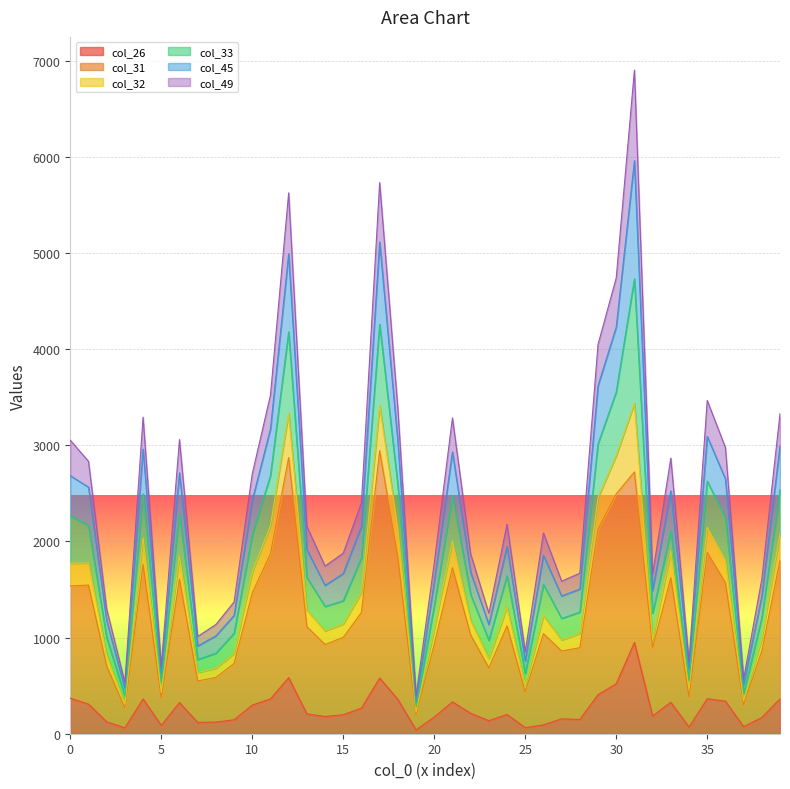

Is it true that col_31 equals 1804 at 486?

True